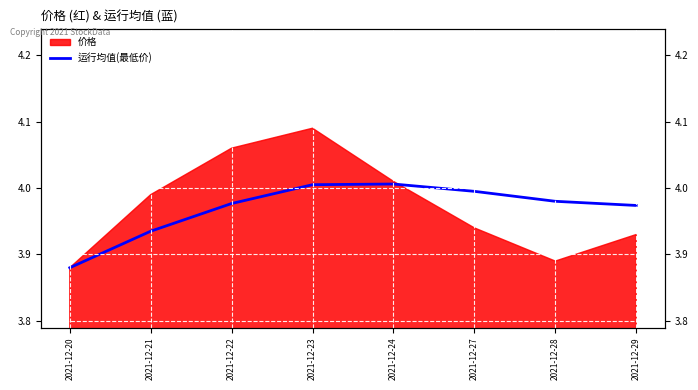

Approximately how many times larger is the value at 2021-12-22 compared to 2021-12-28?

1.0